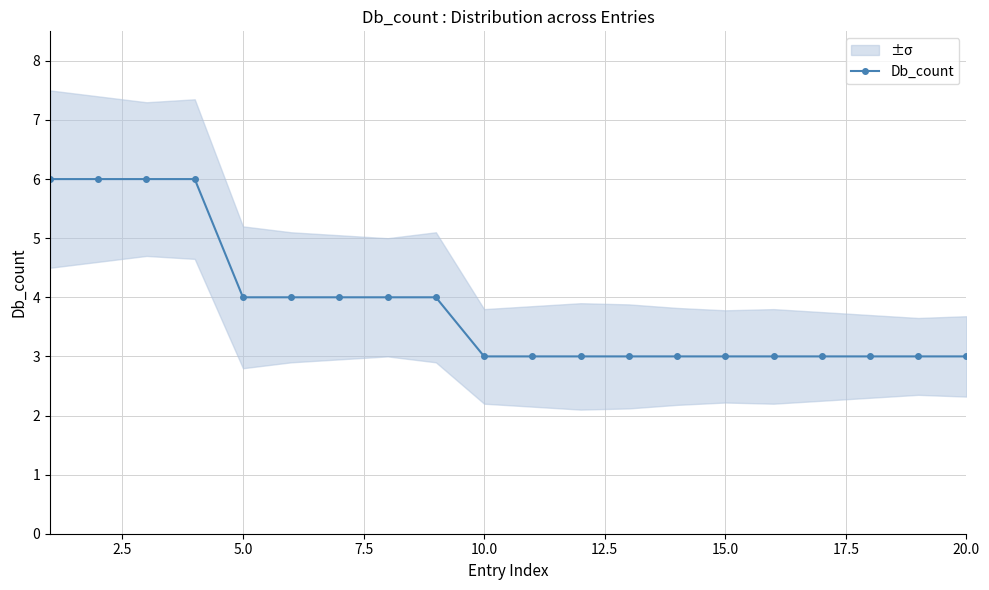

What is the sum of all values?

77